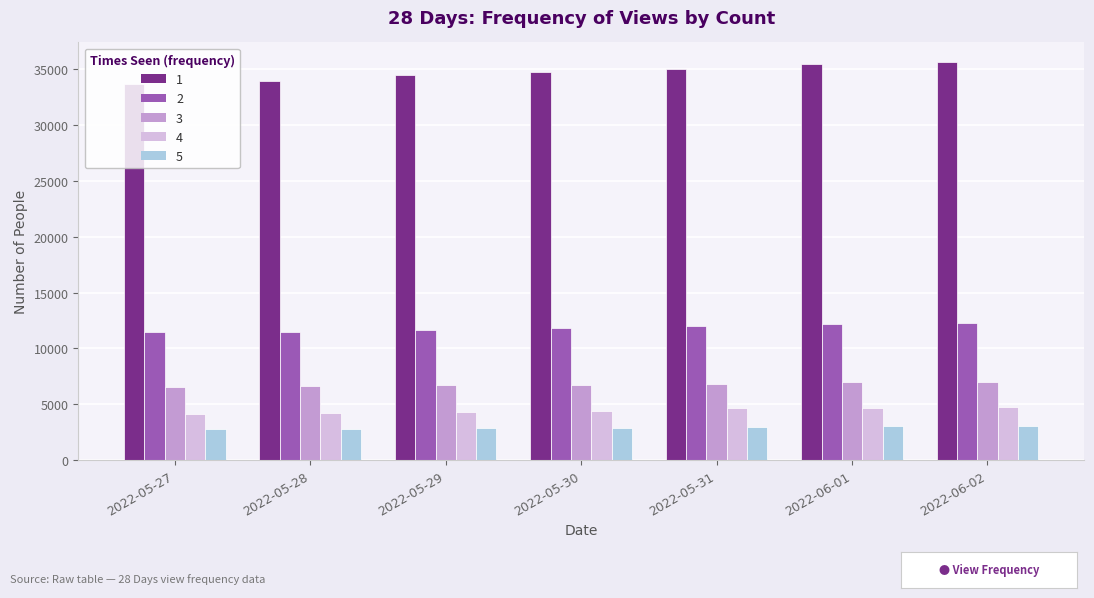

What is the approximate value of 3 at 2022-05-30?

6744